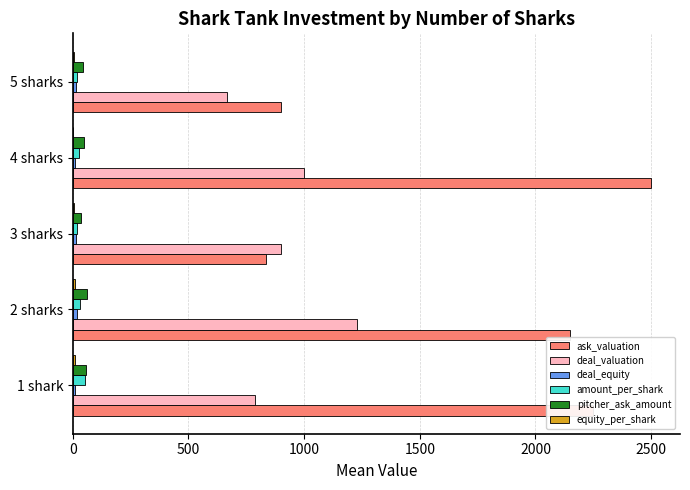

Which series has the largest total across all categories?

ask_valuation